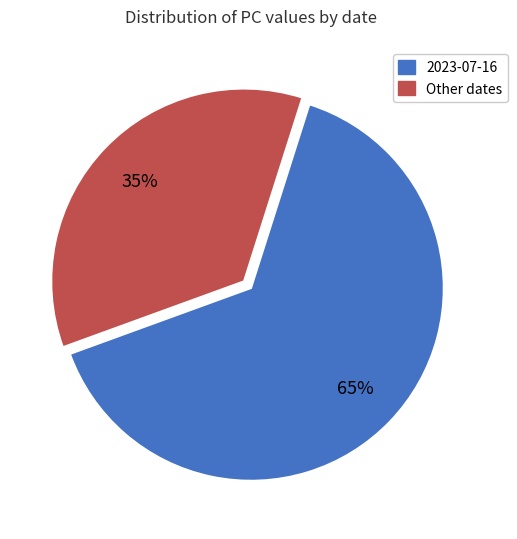

To the nearest percent, what is the average slice percentage?

50%